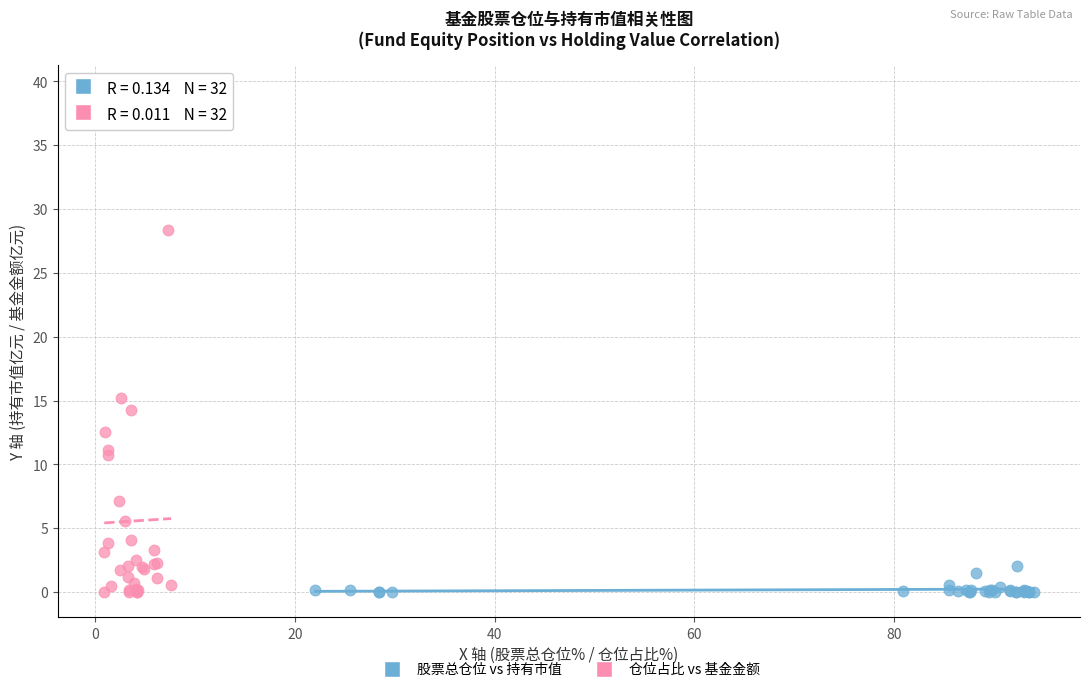

Which series has the largest Y range (max minus min)?

仓位占比 vs 基金金额